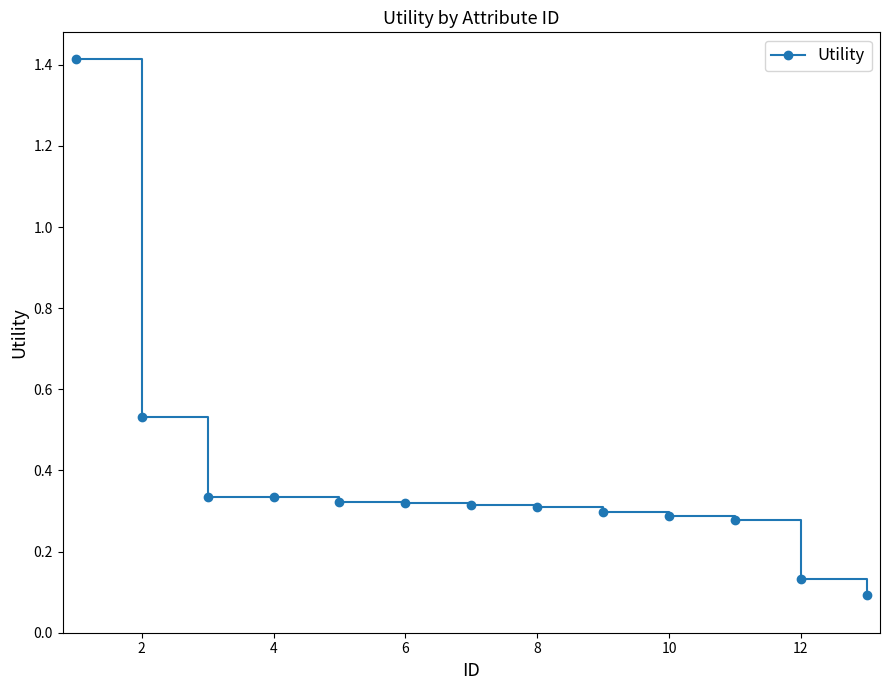

What is the difference between the second highest and minimum values?

0.4